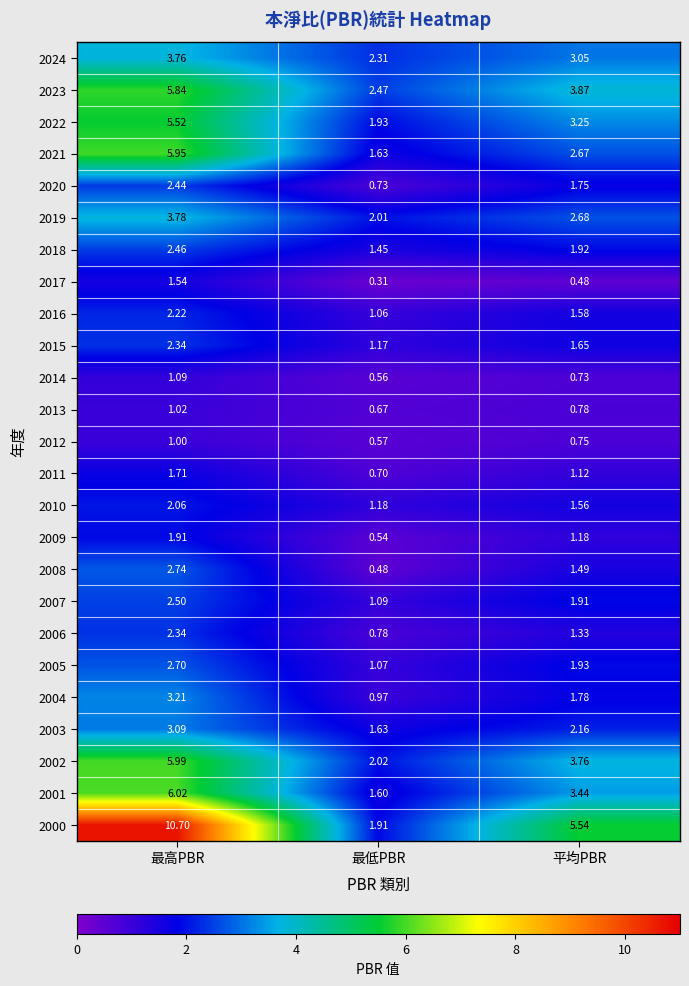

At which label is 2020 closest to 1?

最低PBR